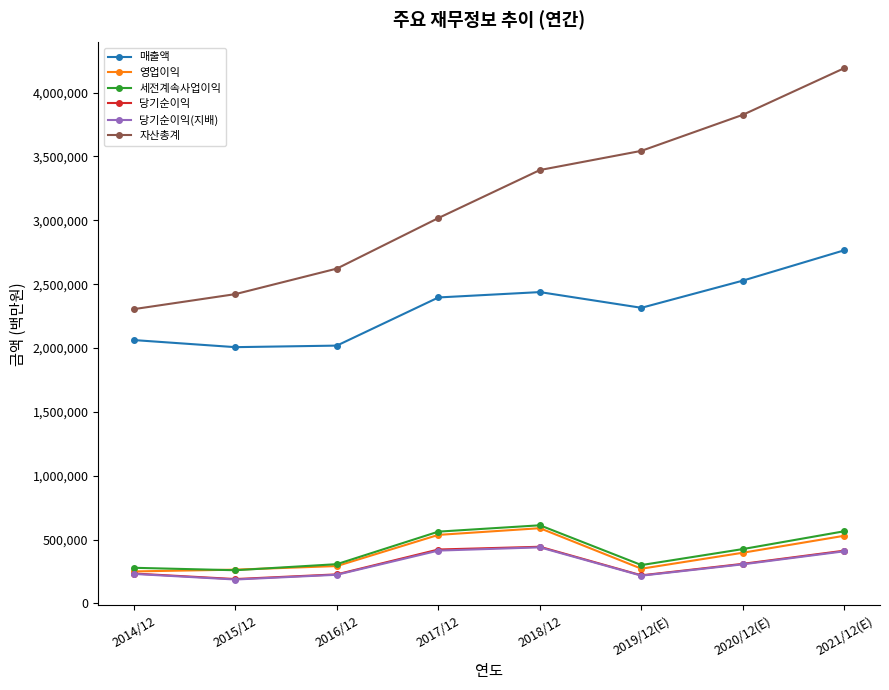

True or false: 매출액 and 자산총계 intersect in this chart.

False